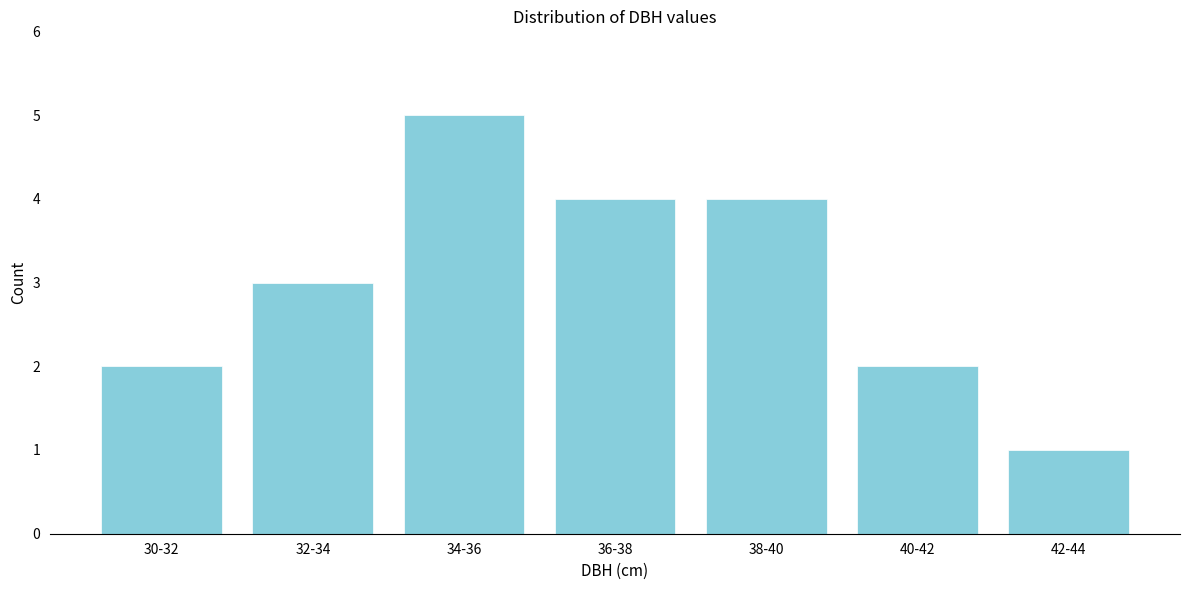

Reading left to right, what are all the values shown in this chart?

2	3	5	4	4	2	1